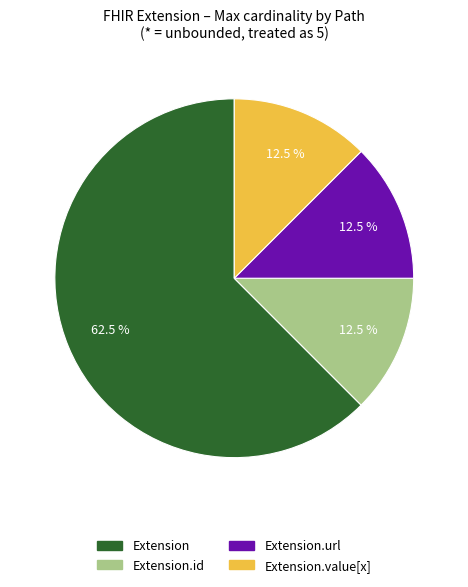

Does any single category account for the majority?

Yes